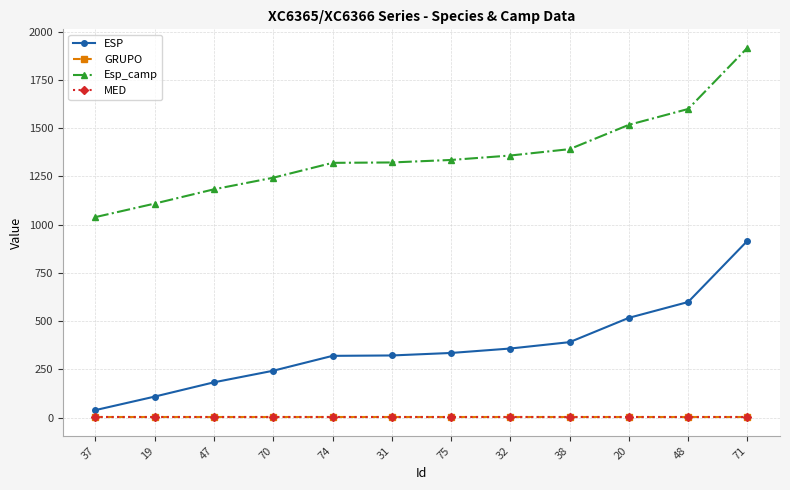

Where does the ESP series first go above 335?

32